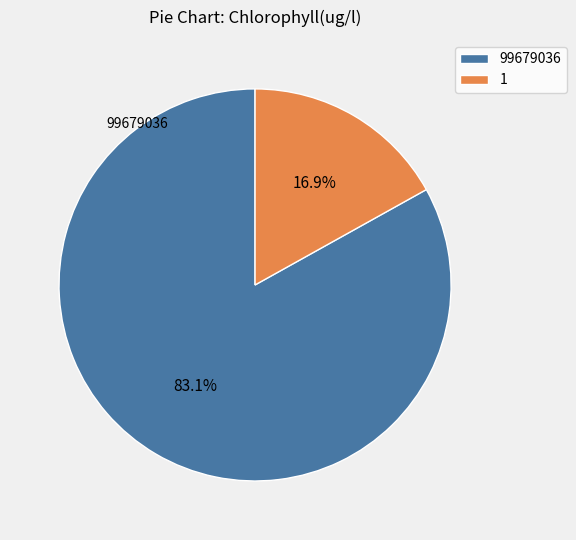

Which category has the biggest portion of the pie?

99679036